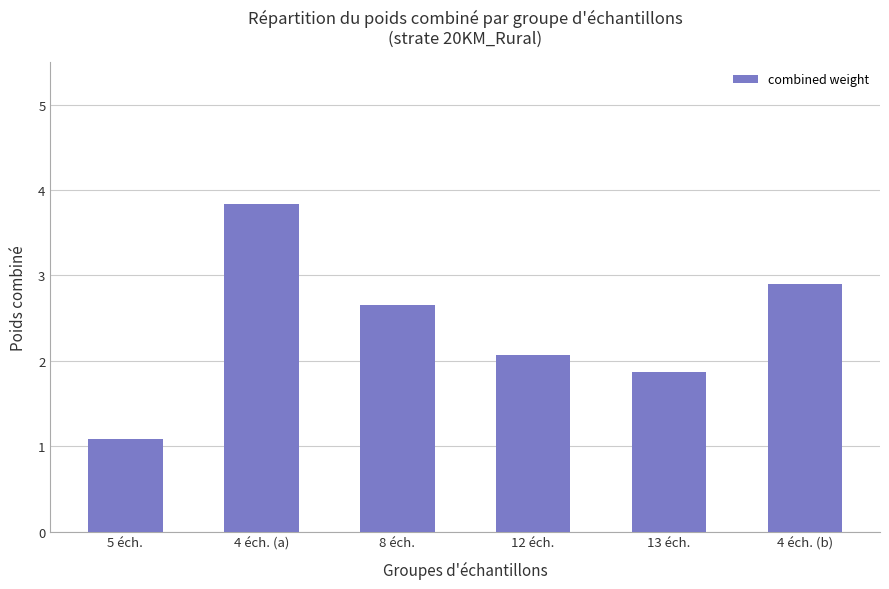

What is the difference between the values at 4 éch. (b) and 13 éch.?

1.0